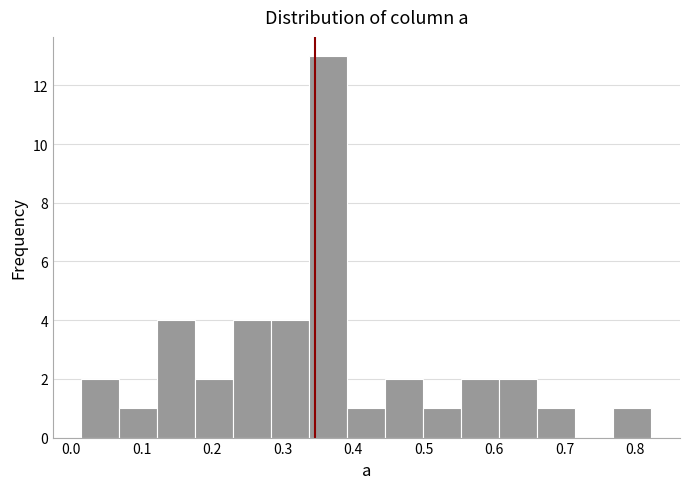

What is the height of the bar covering 0.01 to 0.07 on the x-axis? Neither the bar edges nor the heights are printed on the chart, so give them approximately, as read against the axes.

2